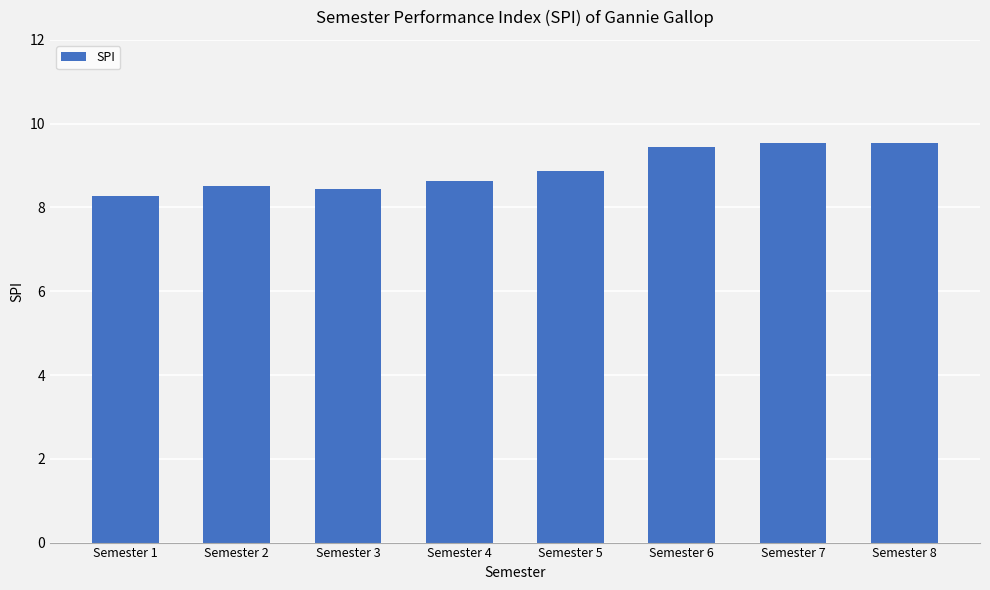

Are the bars grouped side by side (vs. stacked)?

No